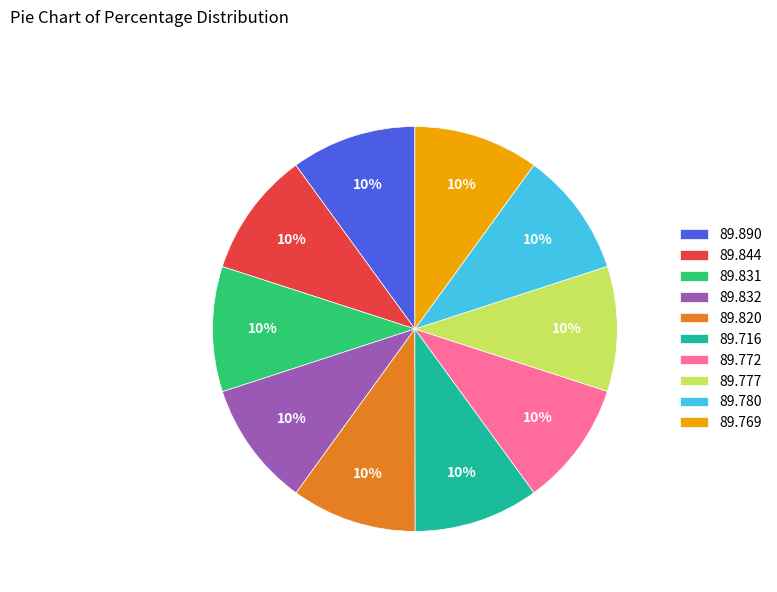

To the nearest percent, what is the average slice percentage?

10%